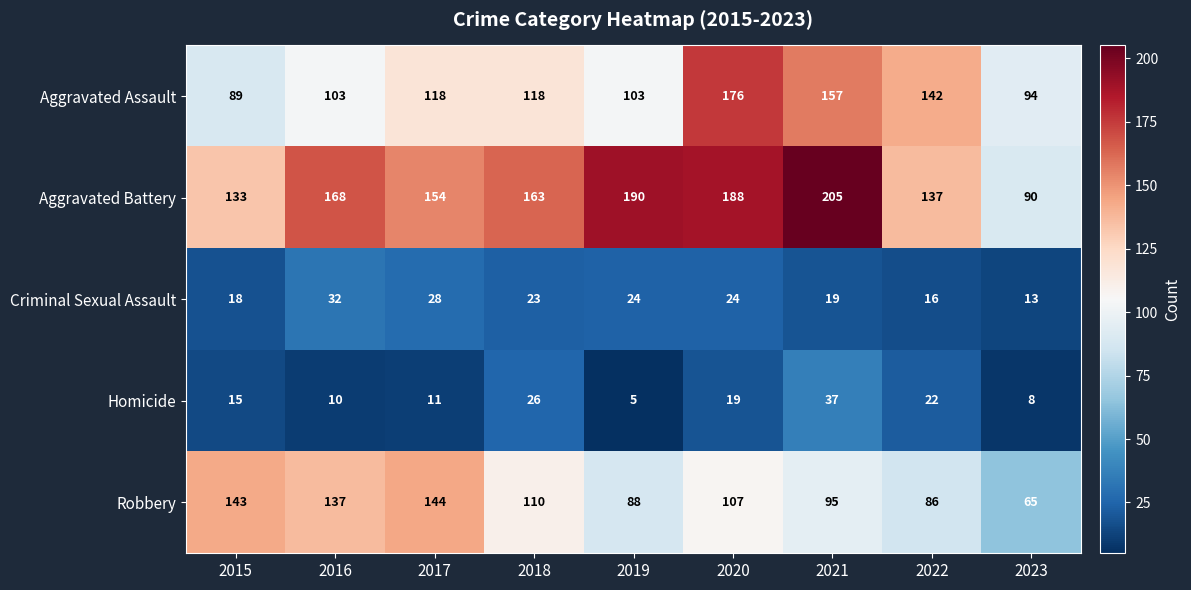

Is it true that Robbery equals 36 at 2021?

False